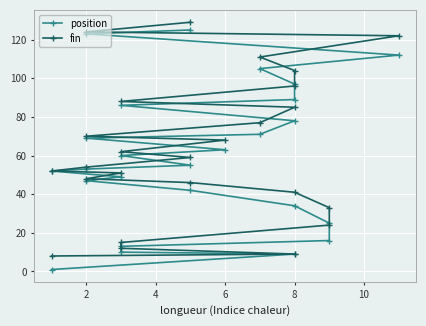

What is the sum of the fin values at 8 and 6?

164